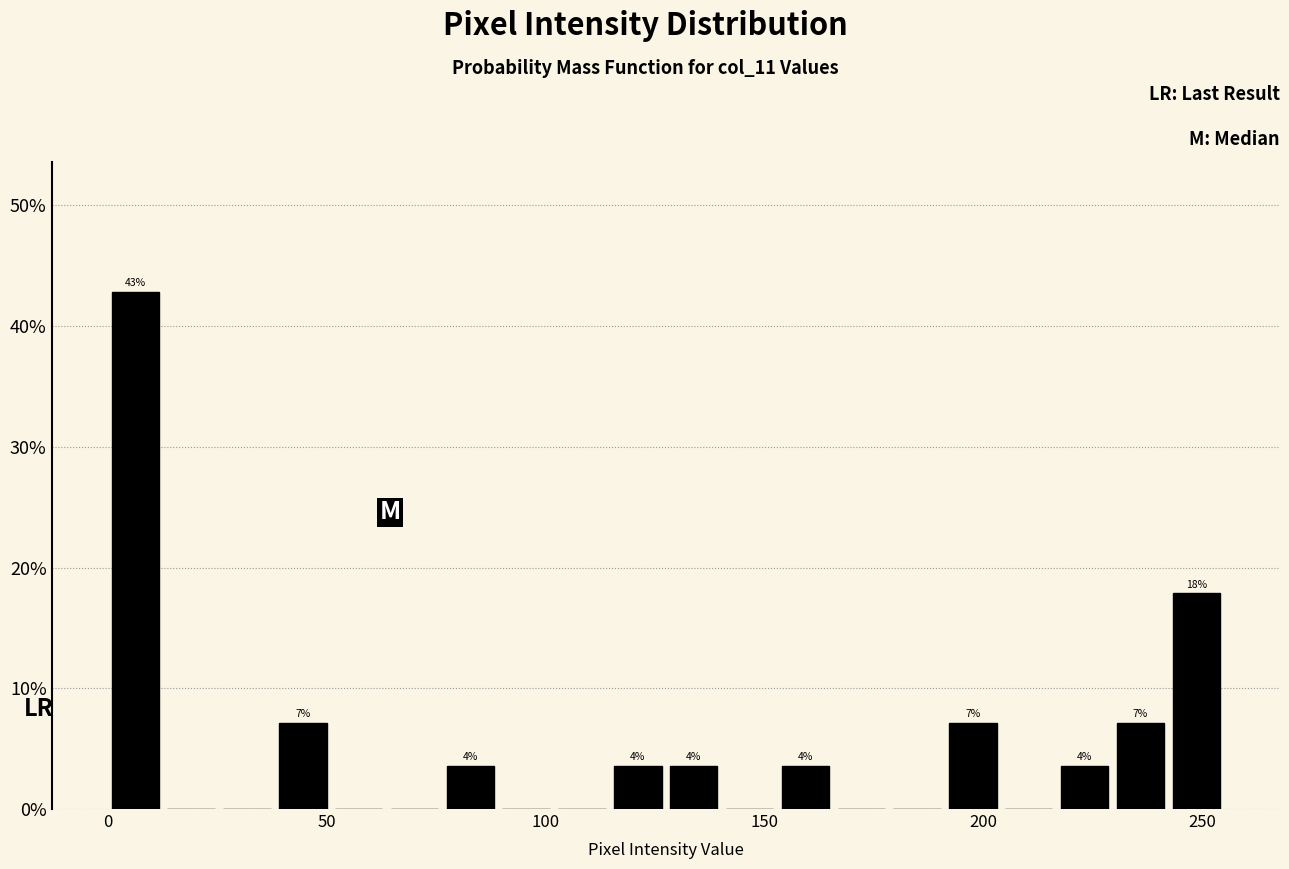

Read against the x-axis, roughly where is the centre of the tallest bar?

5